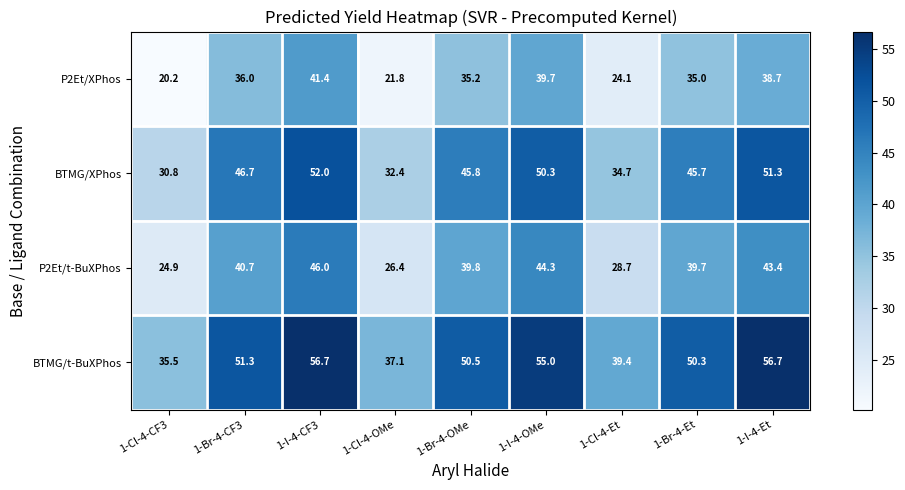

The P2Et/XPhos series shows 35.2 at 1-Br-4-OMe. True or false?

True